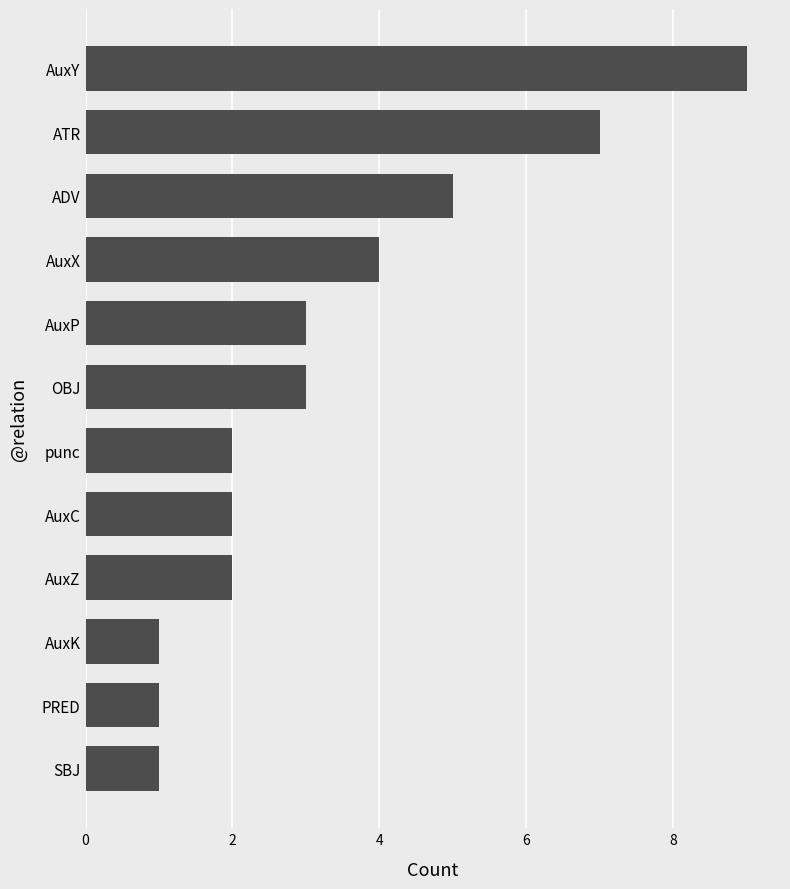

How many series are shown in this chart?

1